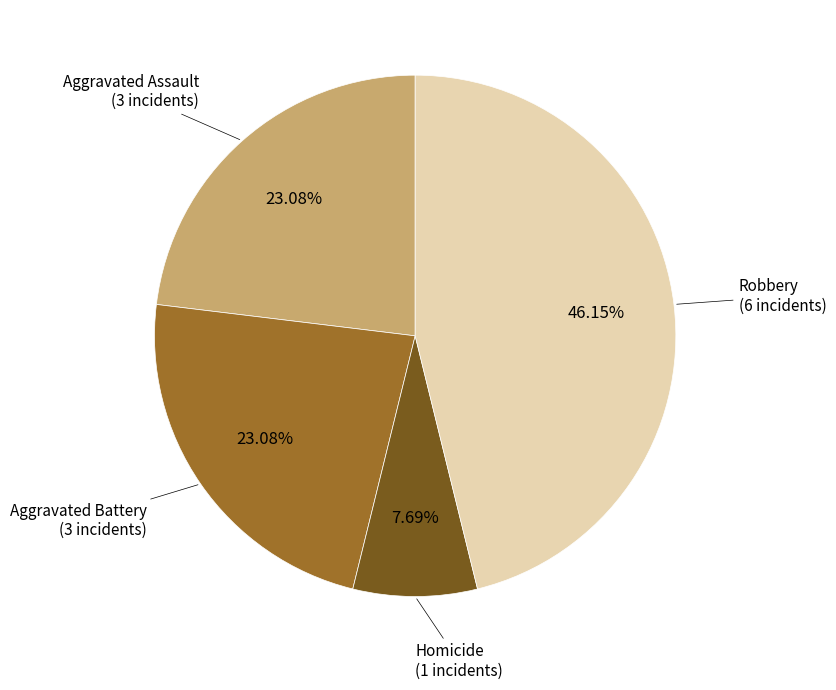

Is there a majority slice in this chart?

No